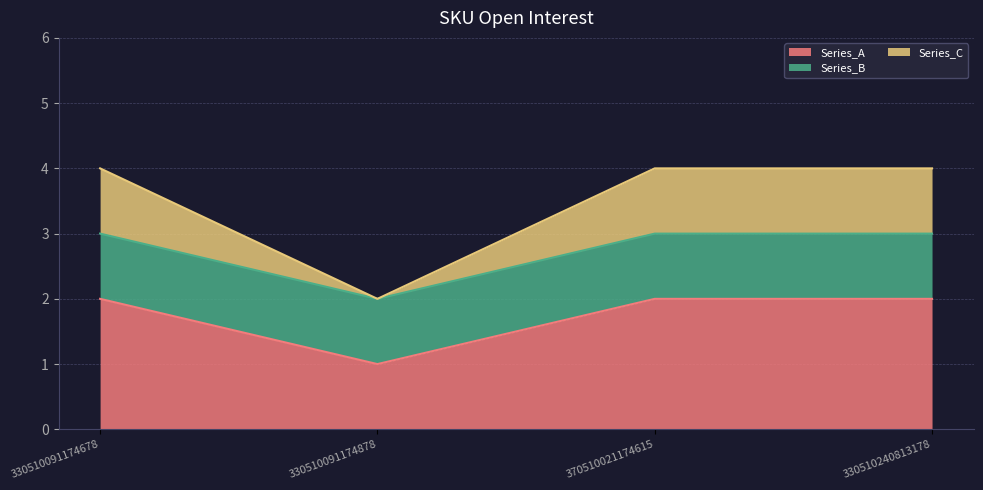

What is the label of the 1st point from the right?

330510240813178